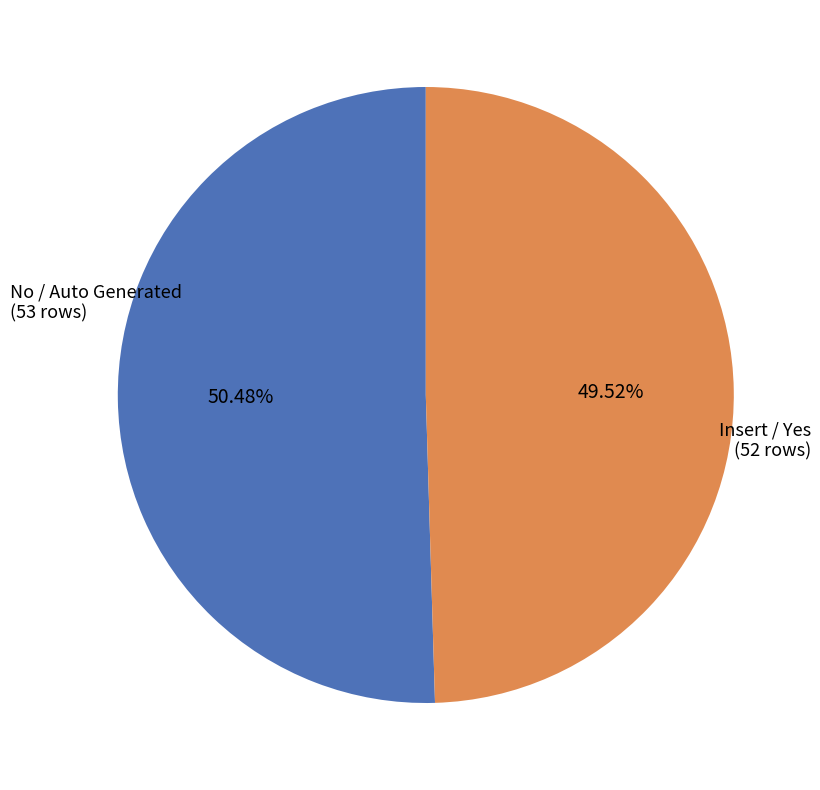

How many slices are in this pie chart?

2